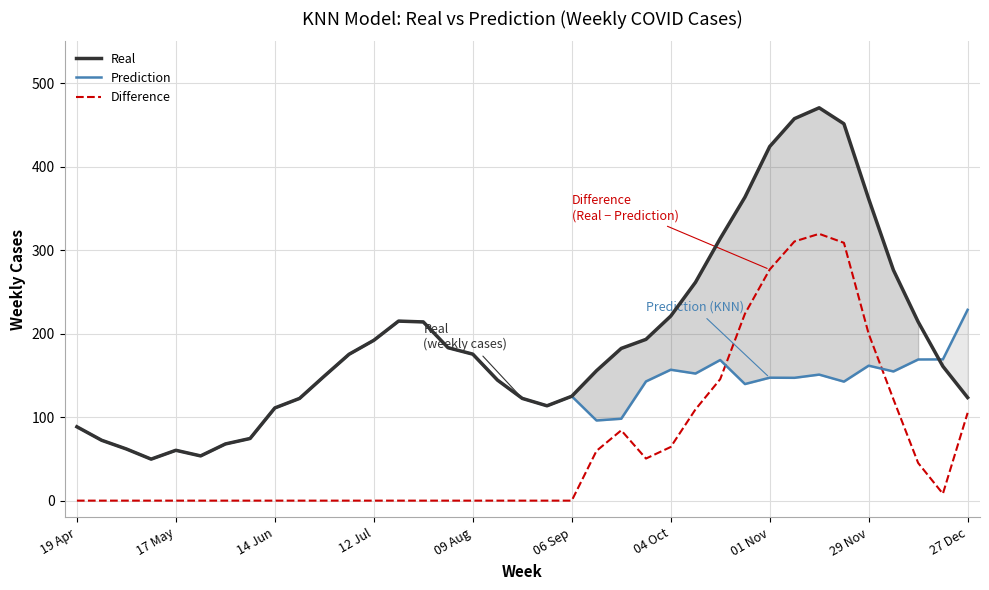

Is it true that Real equals 125.0 at 06 Sep?

True